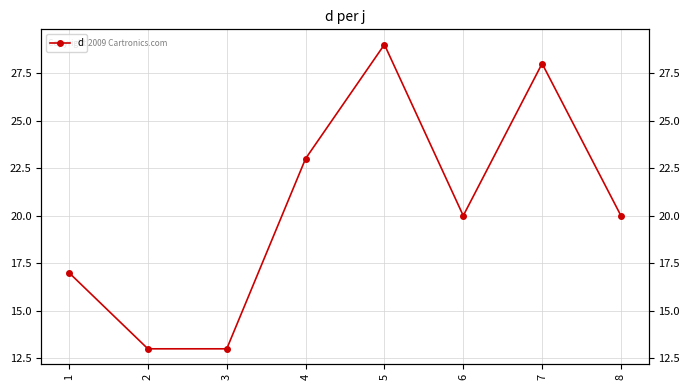

How many categories are shown in the chart?

8